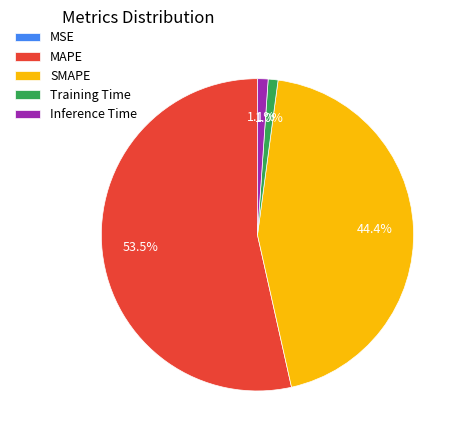

Which category has the biggest portion of the pie?

MAPE